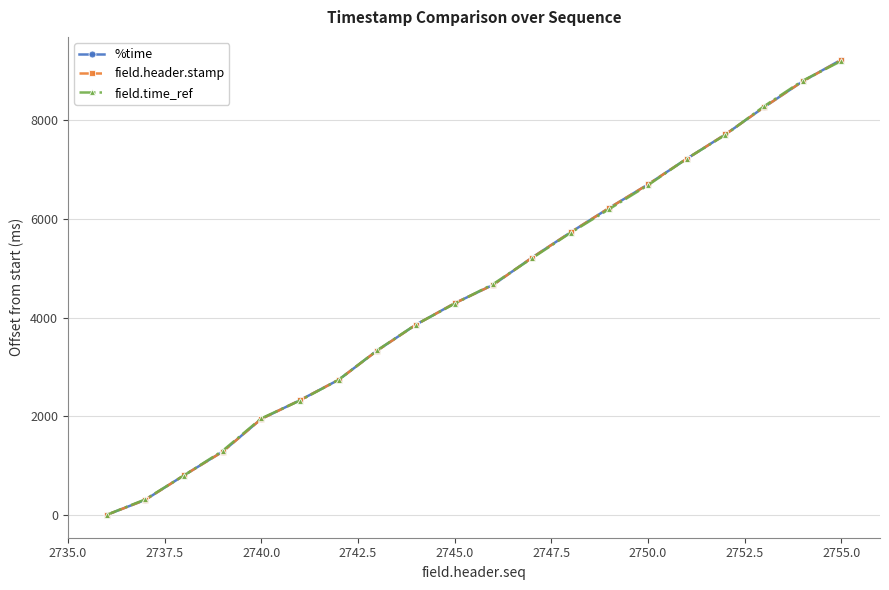

Reading left to right, extract all data points from this chart.

%time: 0.0	305.5	801.3	1282.0	1944.4	2324.2	2737.1	3331.5	3854.3	4287.9	4663.1	5212.4	5725.8	6220.2	6695.2	7214.4	7708.3	8259.6	8784.2	9223.6
field.header.stamp: 0.0	304.5	801.4	1279.5	1944.5	2323.9	2737.1	3329.4	3853.1	4287.8	4663.1	5210.7	5725.7	6220.3	6695.1	7214.4	7708.4	8259.7	8784.3	9214.6
field.time_ref: 0.0	315.0	799.0	1299.0	1956.0	2317.0	2736.0	3336.0	3857.0	4279.0	4679.0	5199.0	5716.0	6197.0	6680.0	7217.0	7699.0	8279.0	8798.0	9197.0